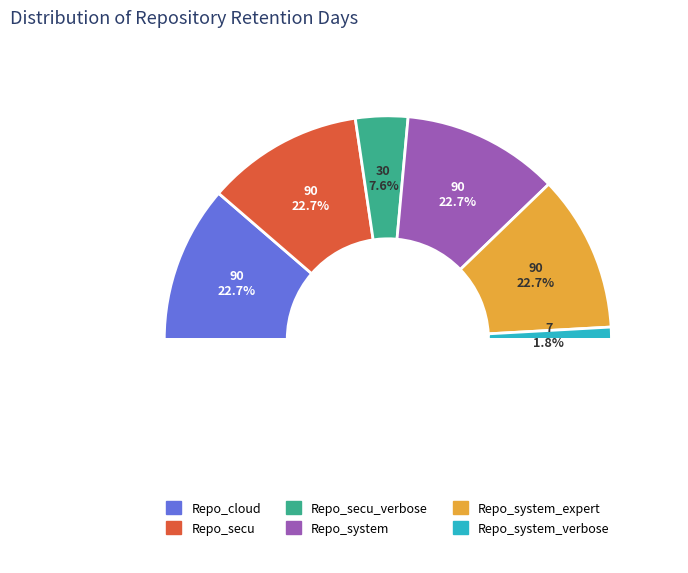

What percentage is the Repo_system_verbose slice, to the nearest percent?

2%